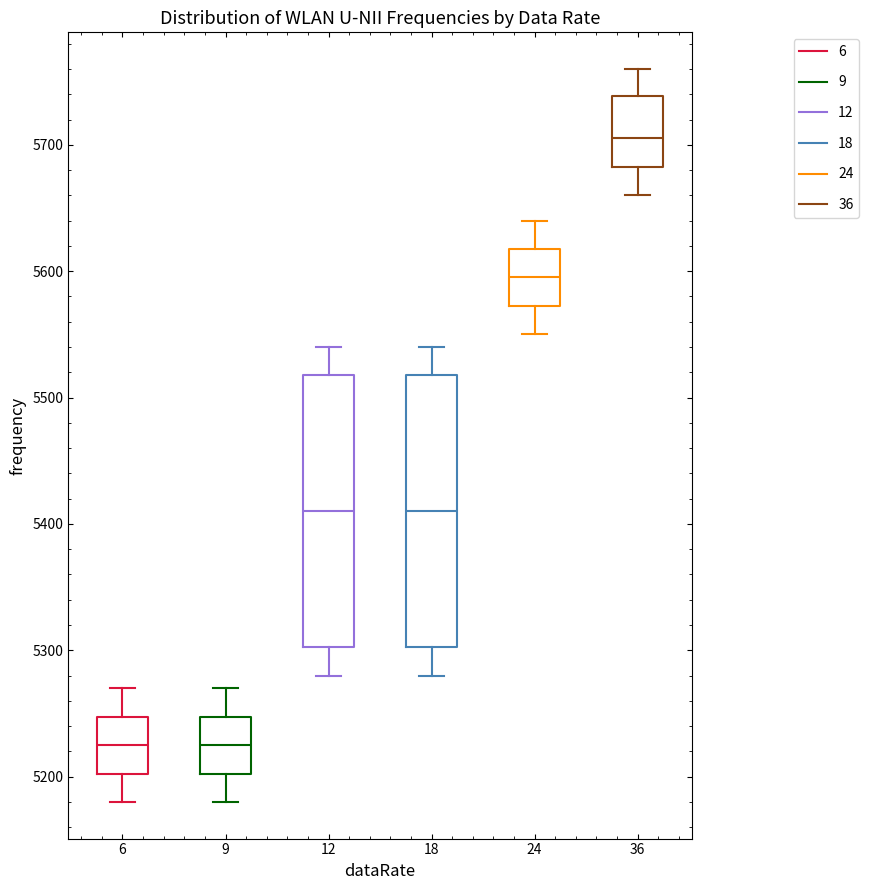

Which box's median line is the highest?

36